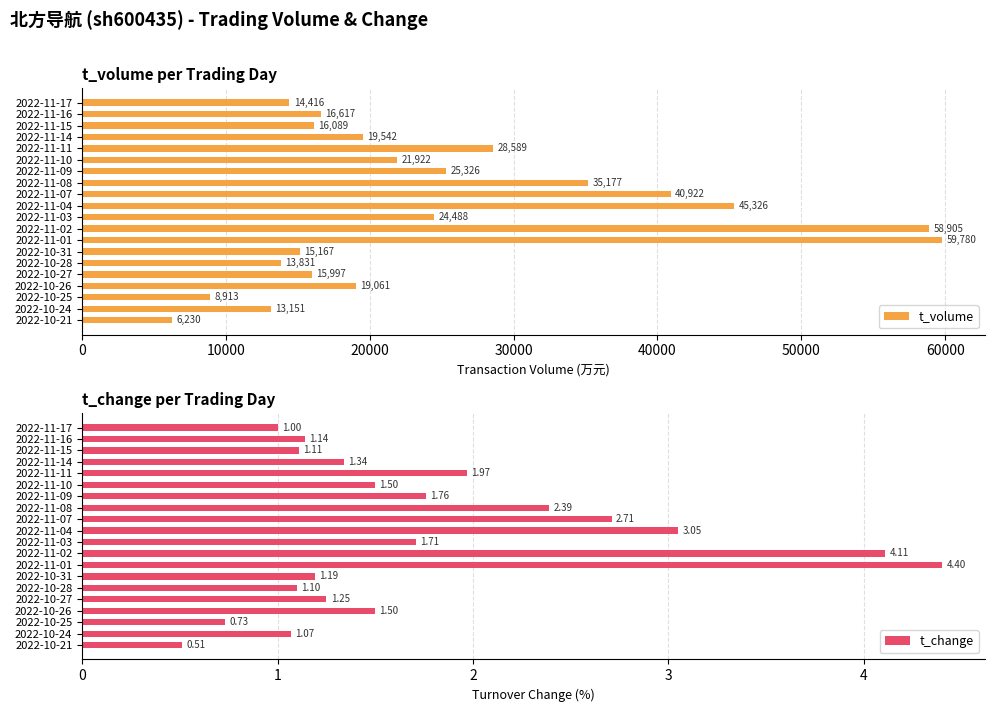

The value of t_volume at 2022-10-31 is 21691.2. True or false?

False